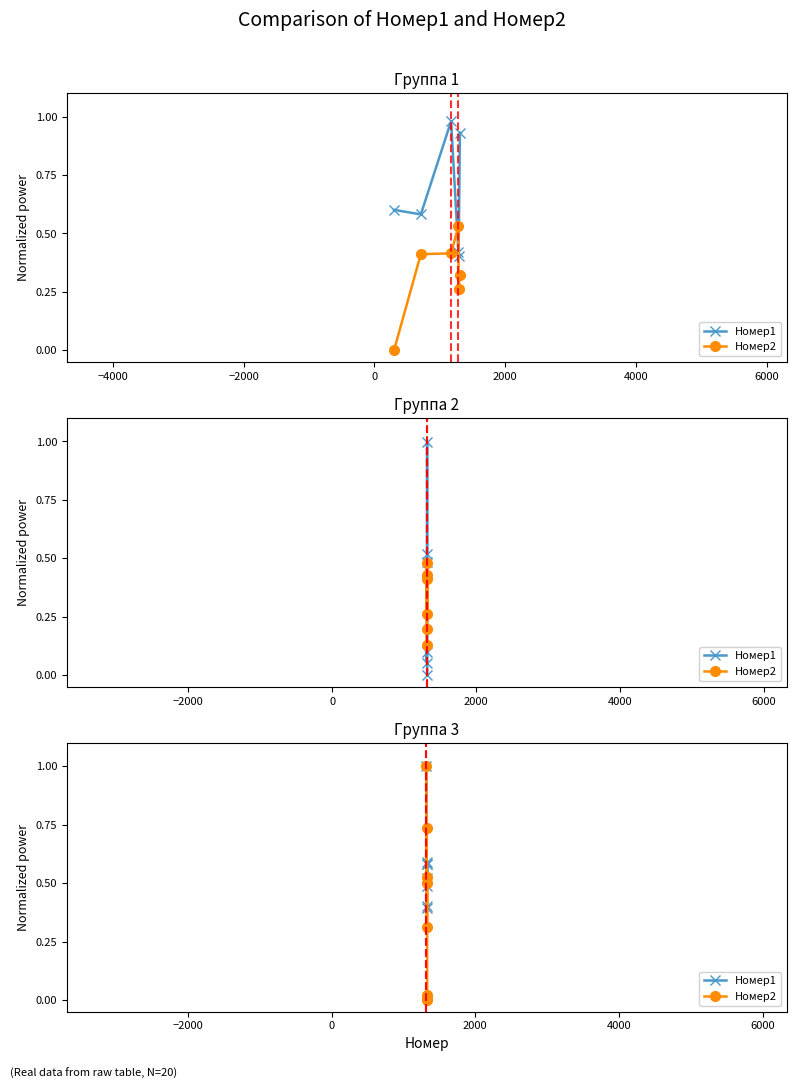

What are all the series names shown in the legend?

Номер1, Номер2